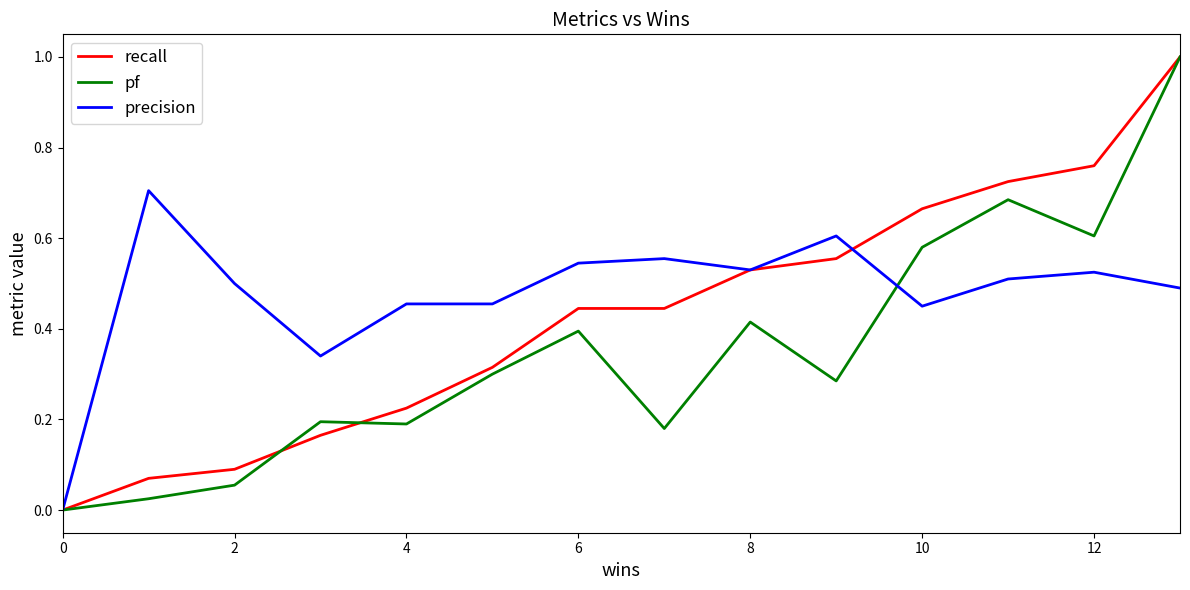

True or false: pf and precision cross at least once.

True